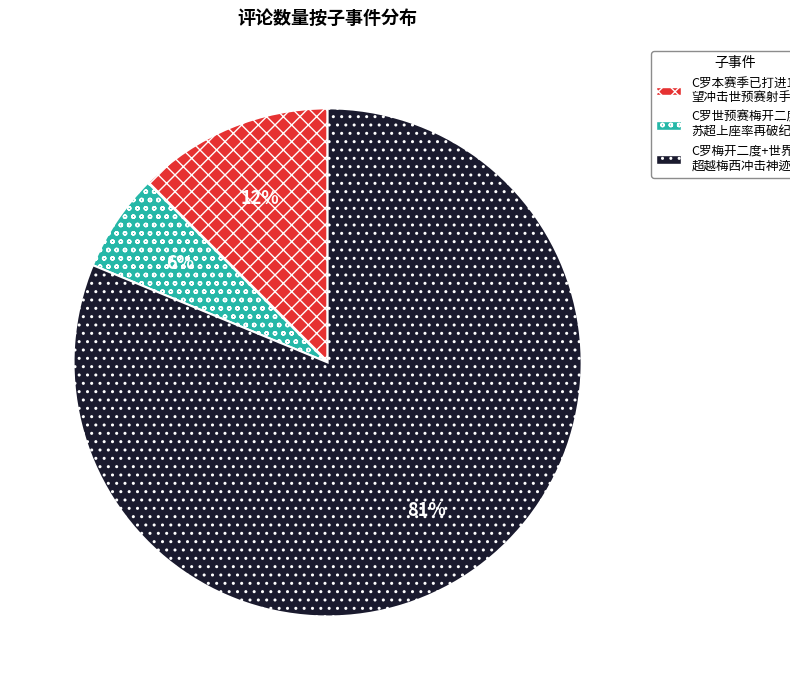

To the nearest percent, what is the average slice percentage?

33%